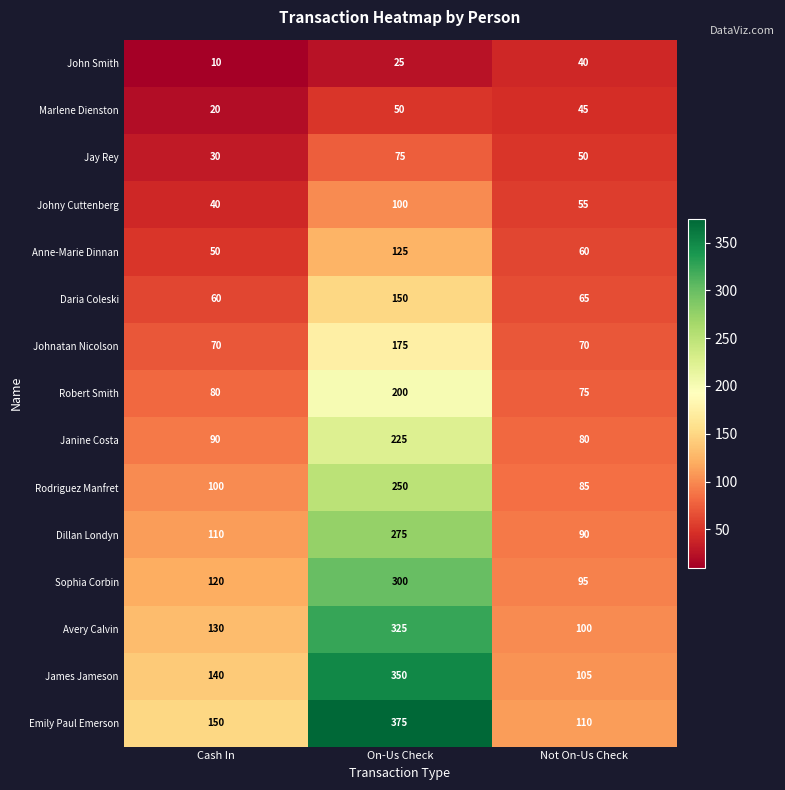

Which series changed the most between Cash In and On-Us Check?

Emily Paul Emerson